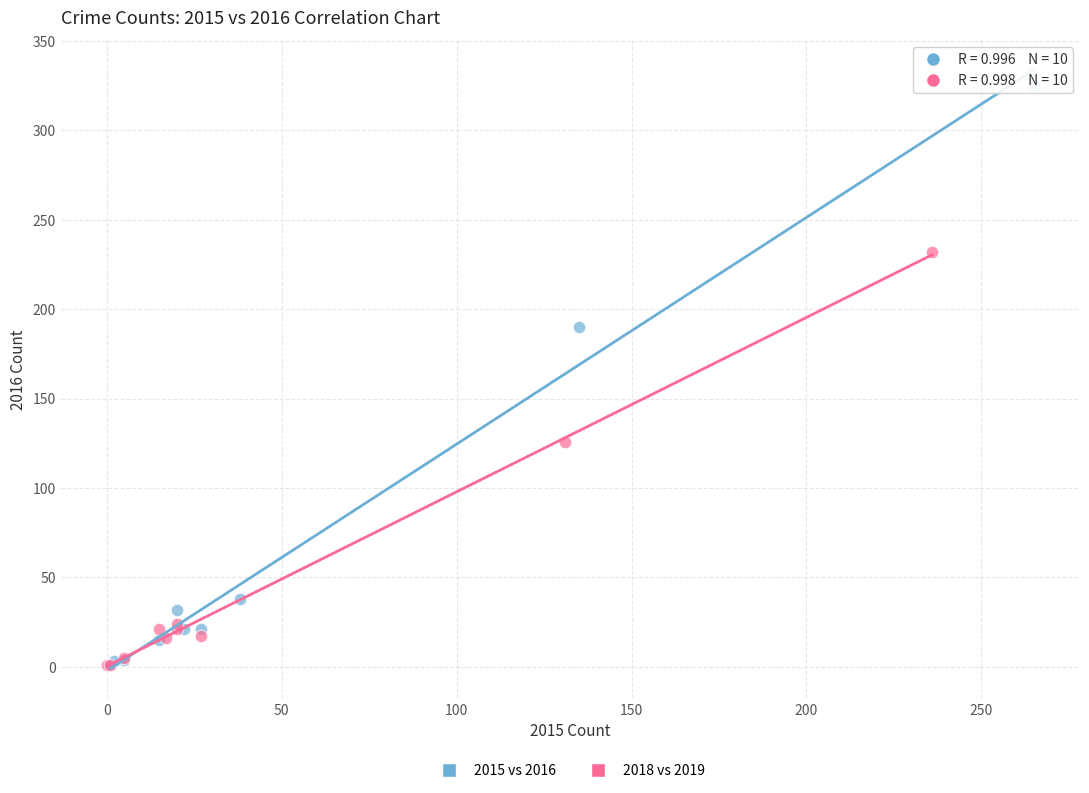

What are all the series names shown in the legend?

2015 vs 2016, 2018 vs 2019